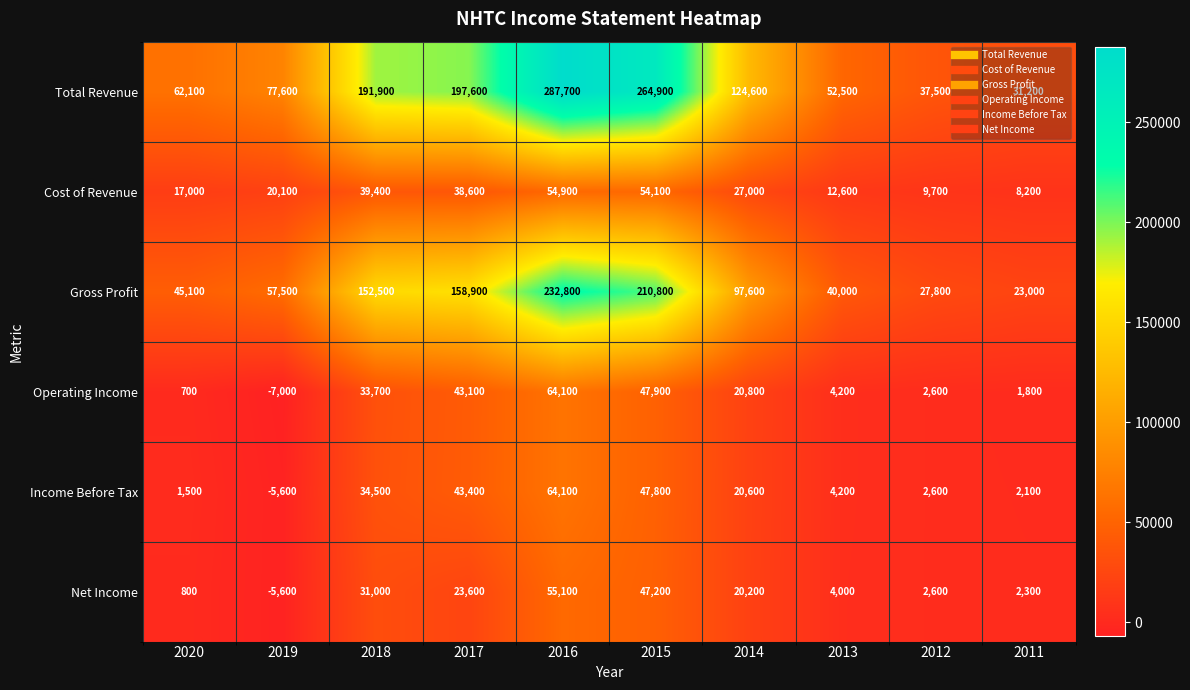

What is the total value across all series at 2016?

758700